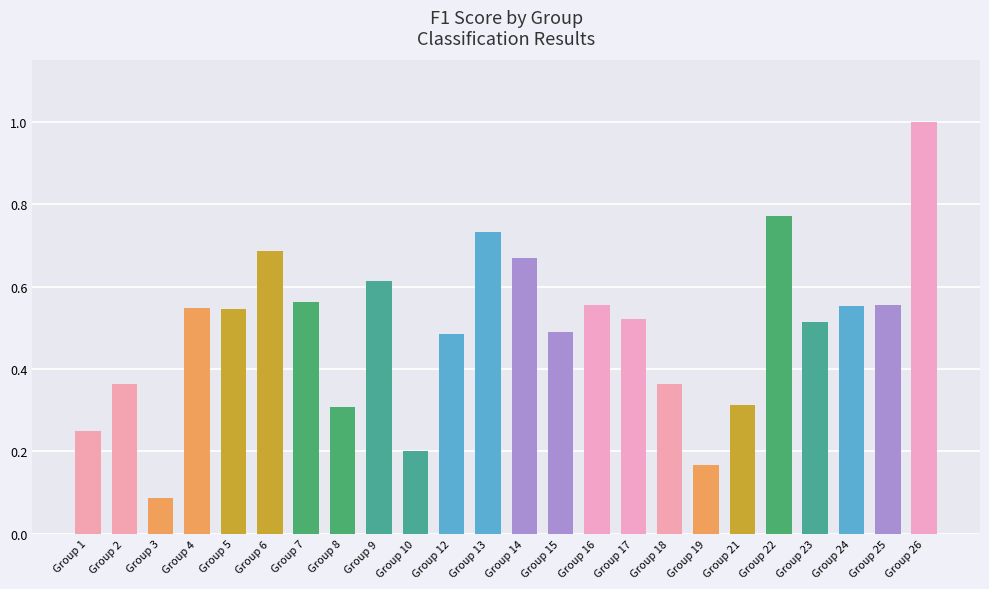

What is the maximum value shown in the chart?

1.0